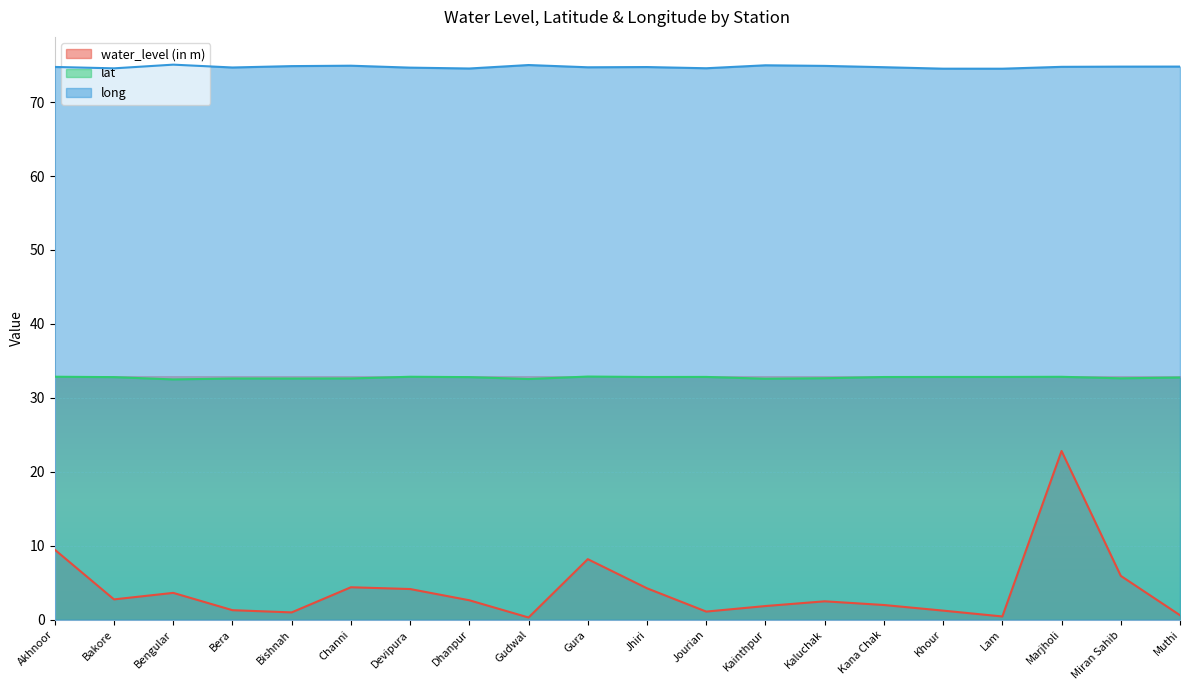

Does the chart display data point markers on the line(s)?

No